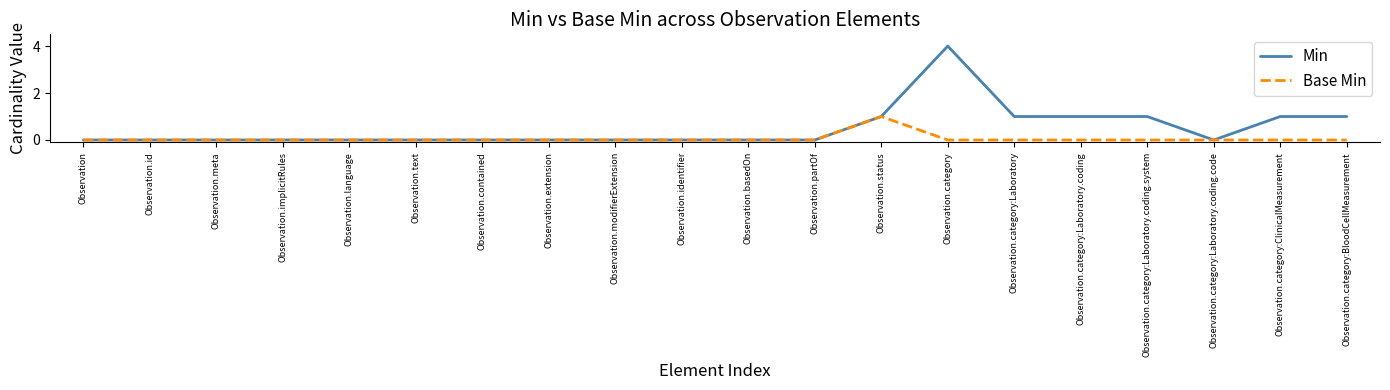

What is the spread (max minus min) of values at Observation.category?

4